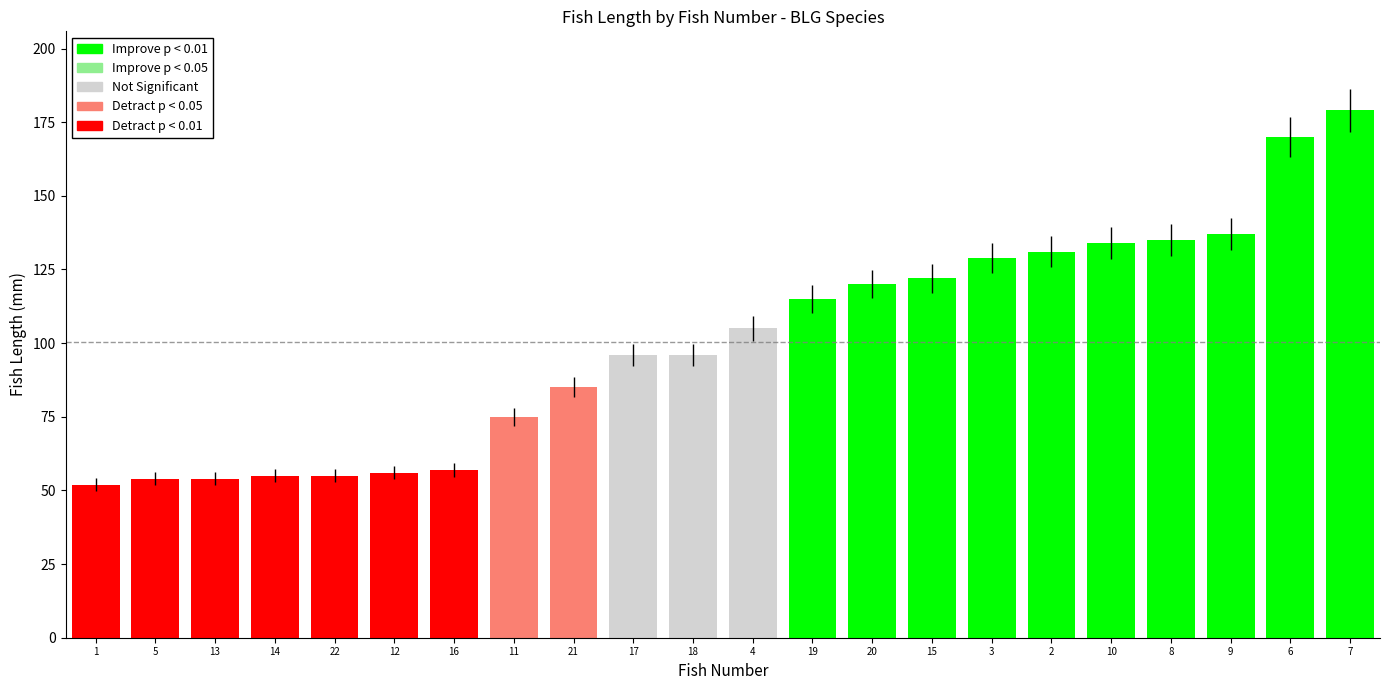

True or false: the data shows 105 at 4.

True